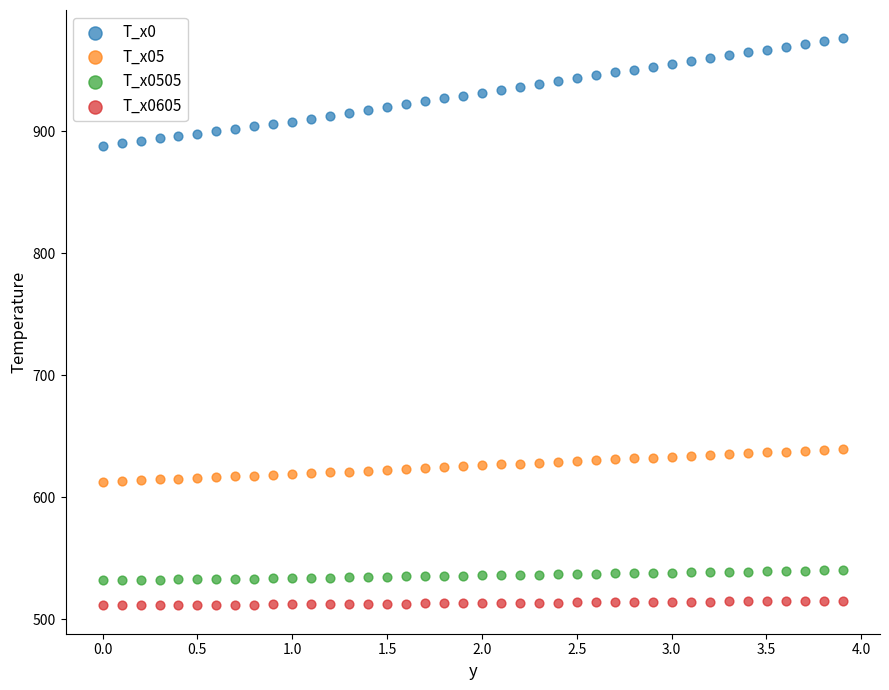

Which series has the largest Y range (max minus min)?

T_x0